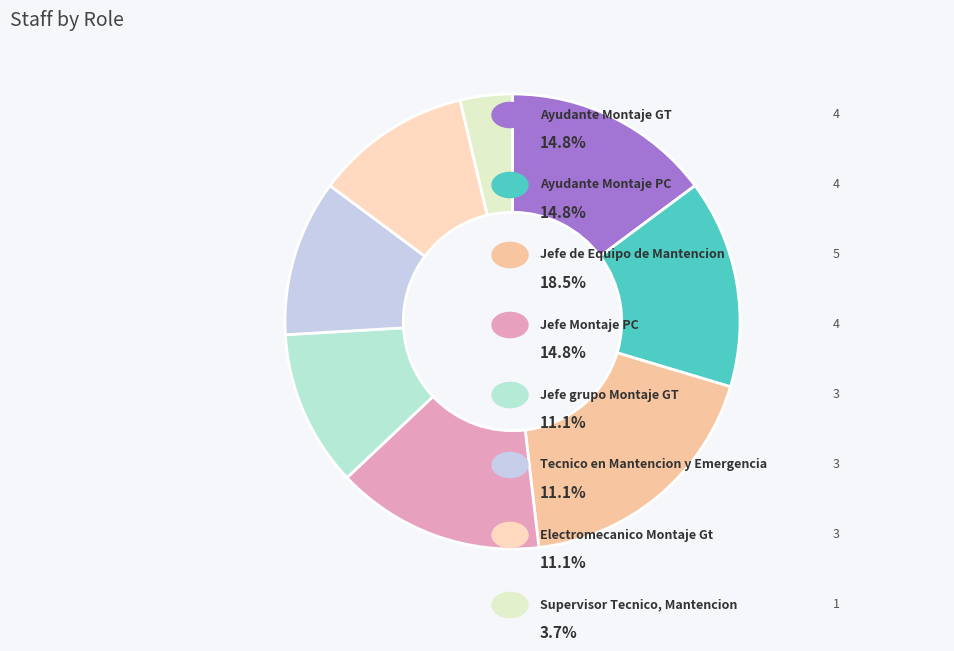

How many slices are in this pie chart?

8